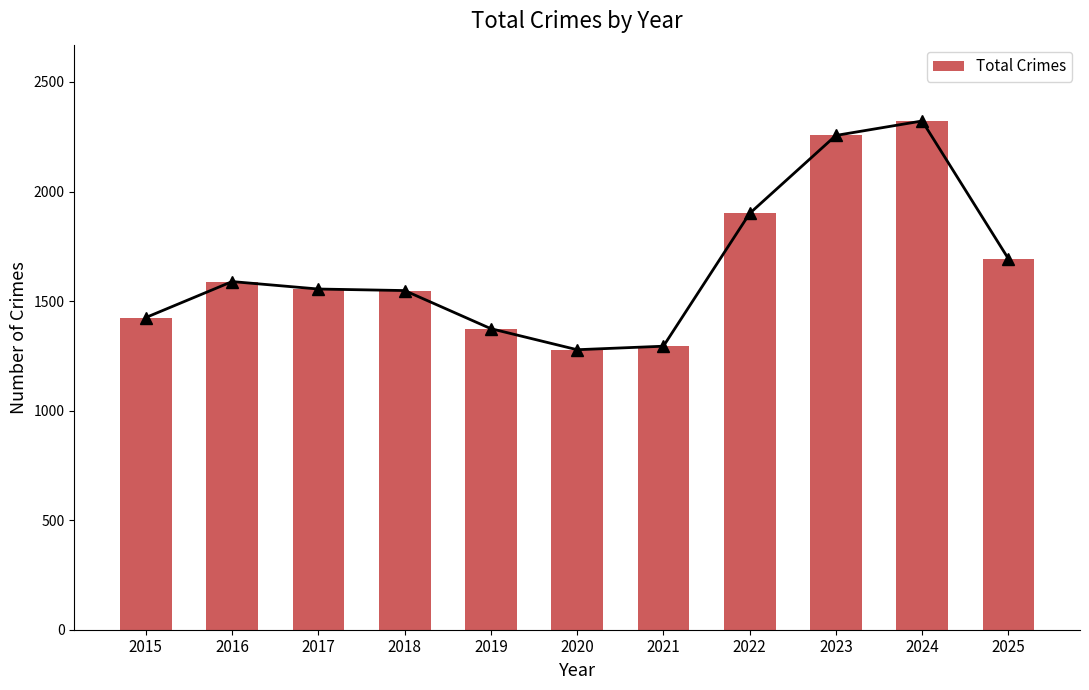

What is the average value?

1658